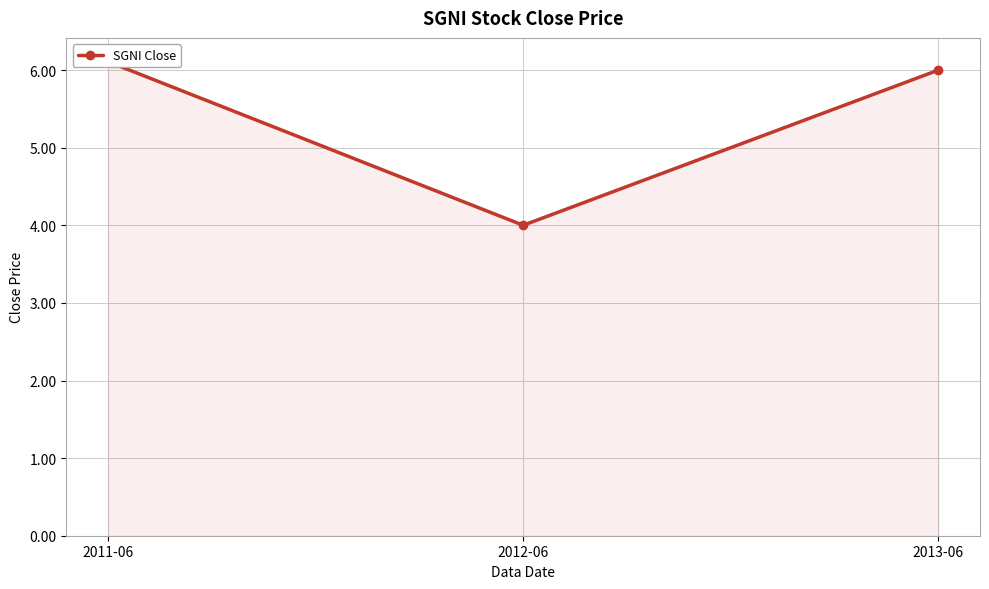

At which category does the chart reach its peak across all series?

2011-06